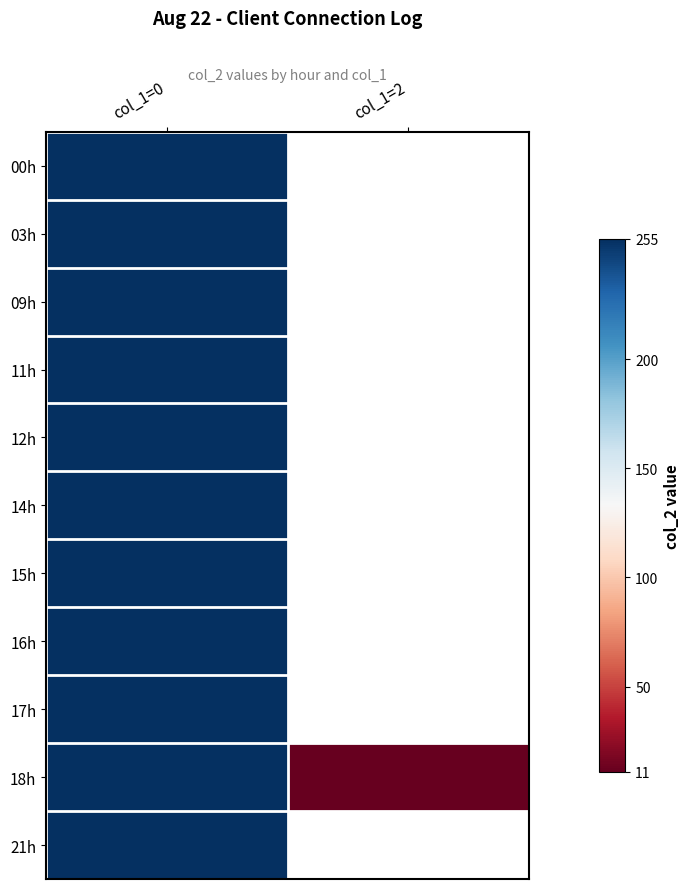

Rank the categories by 17h value from highest to lowest.

col_1=0, col_1=2